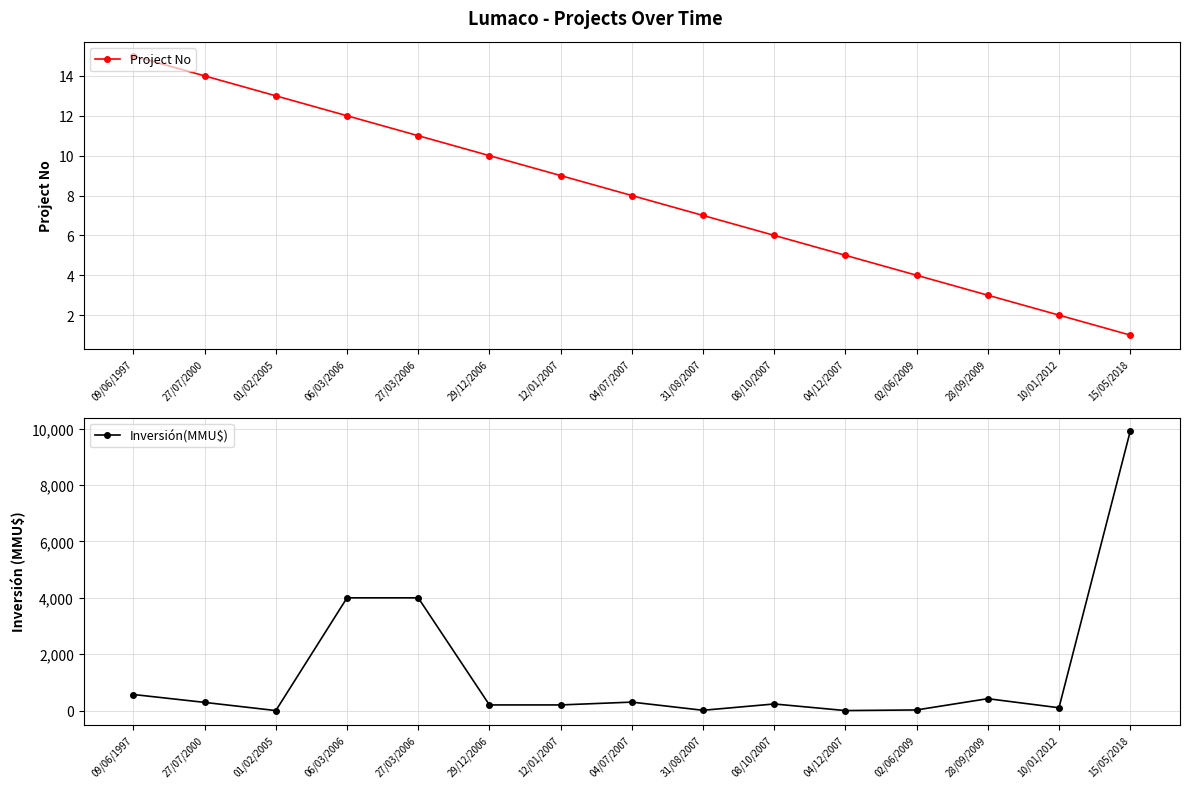

True or false: Project No has more than 2 points higher than both neighbors.

False